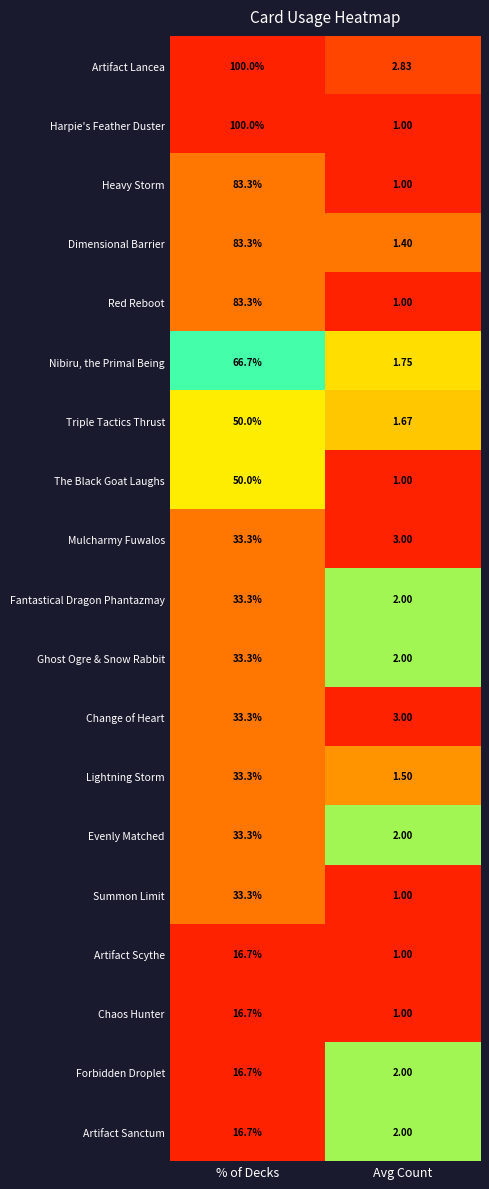

Where does the Dimensional Barrier series first go above 83?

% of Decks